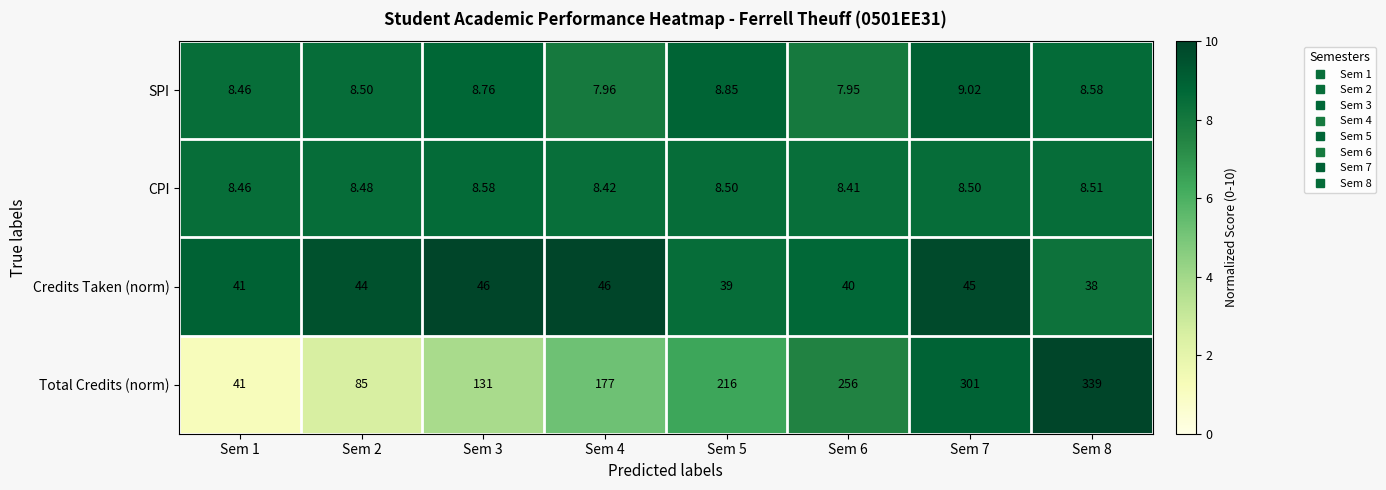

Between Sem 1 and Sem 3, which series saw the biggest shift?

Total Credits (norm)